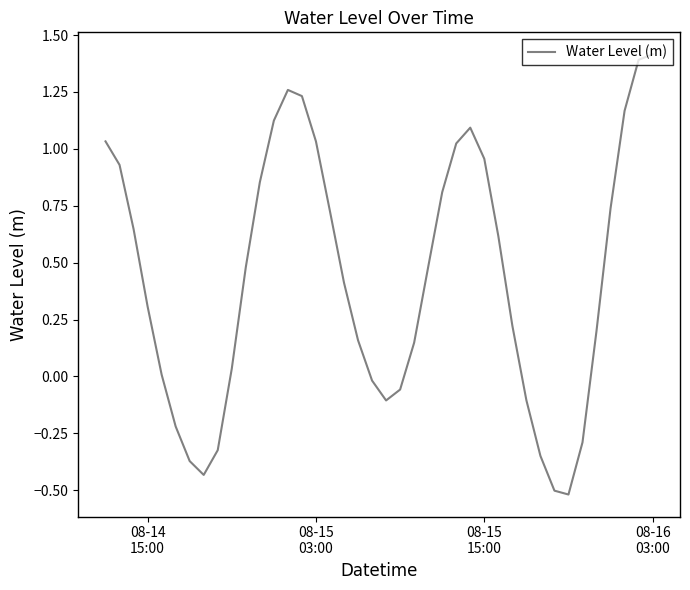

Does the chart display data point markers on the line(s)?

No